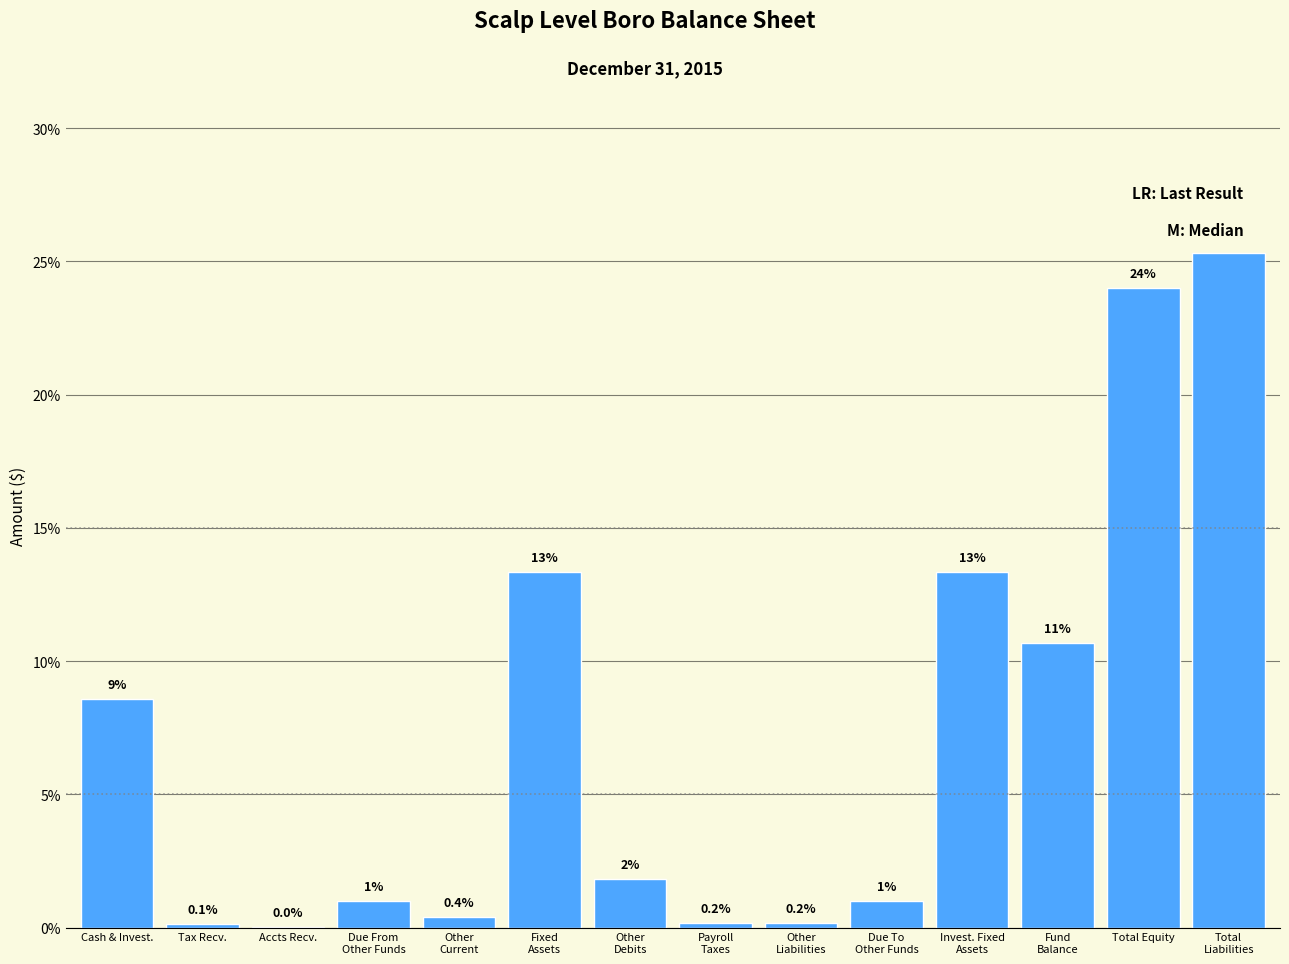

Where does the data first go above 1?

Cash & Invest.